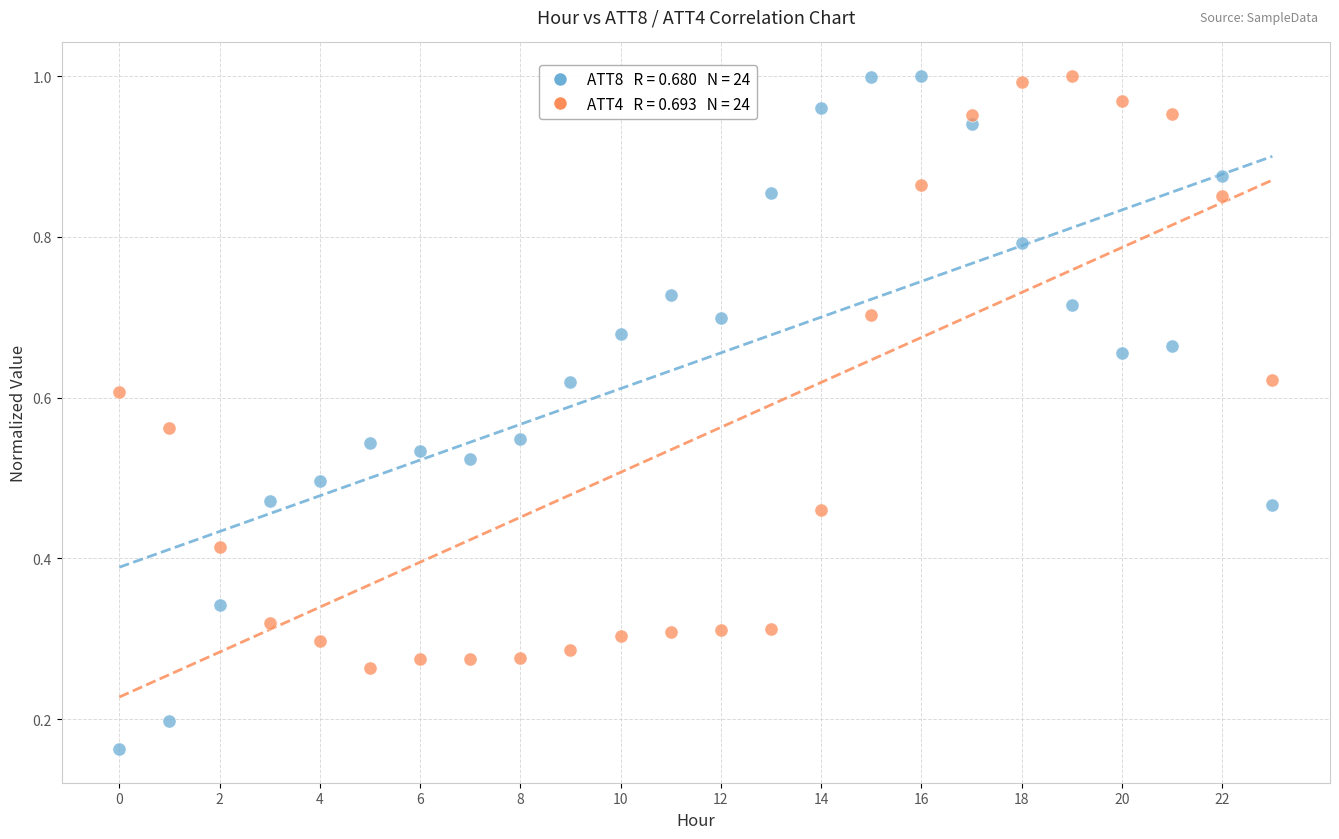

Across all data points, what is the range of Y values (max minus min)?

0.8